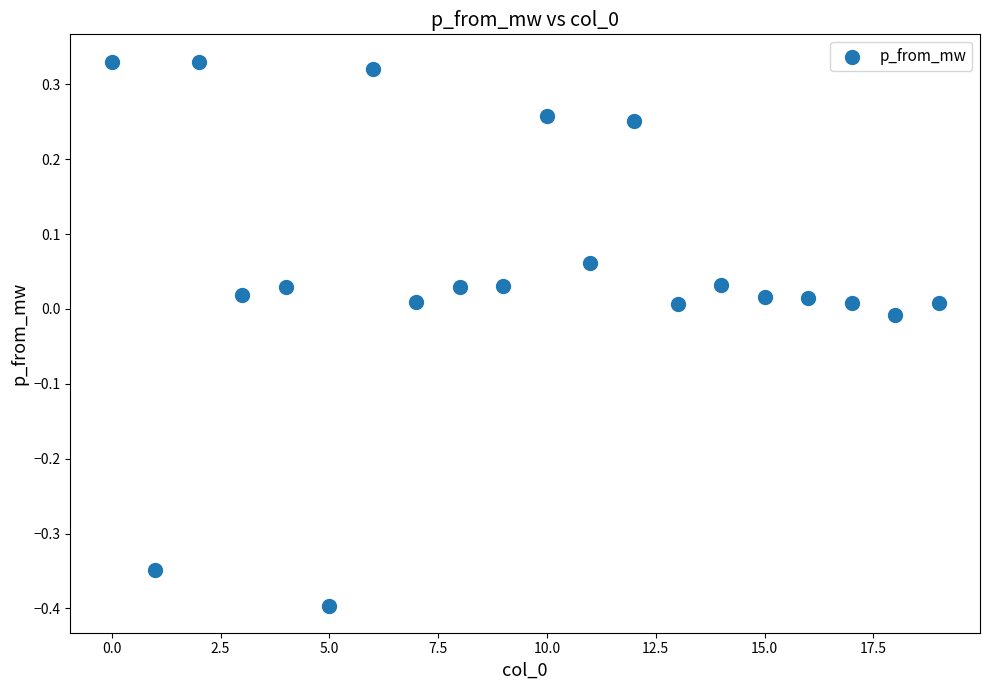

What is the range of Y values (max minus min)?

0.7